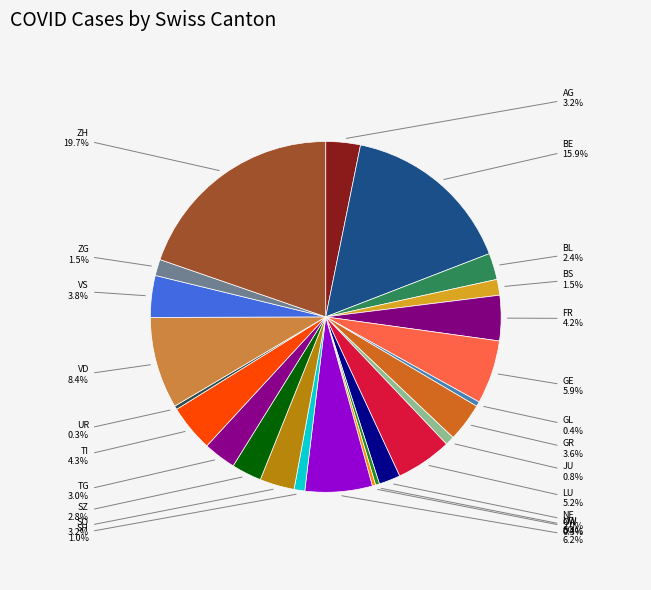

Does GL represent more than half of the total?

No